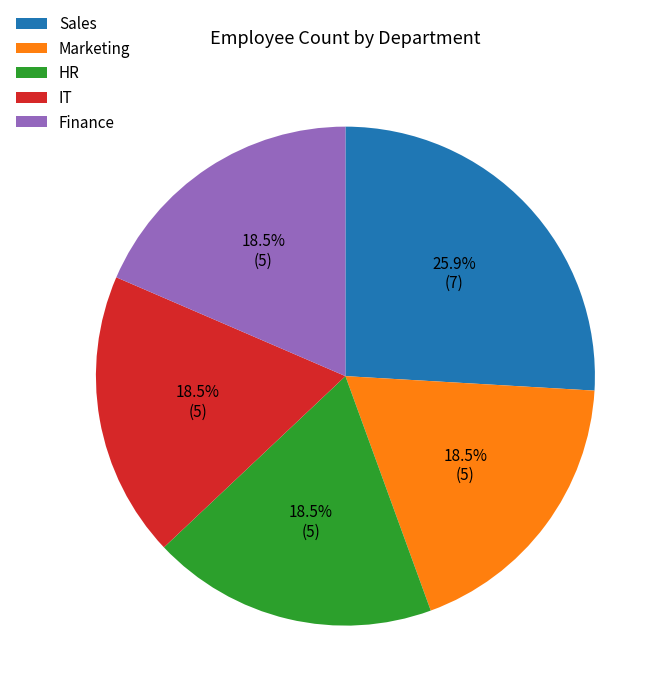

How many segments does this pie chart have?

5